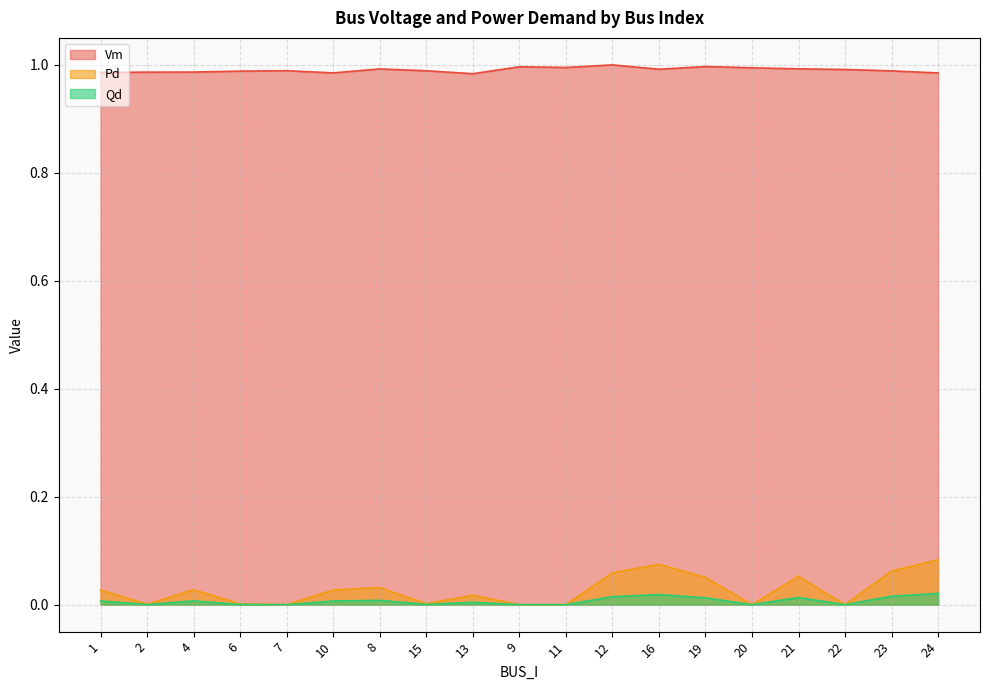

At which category is the sum across all series the highest?

24